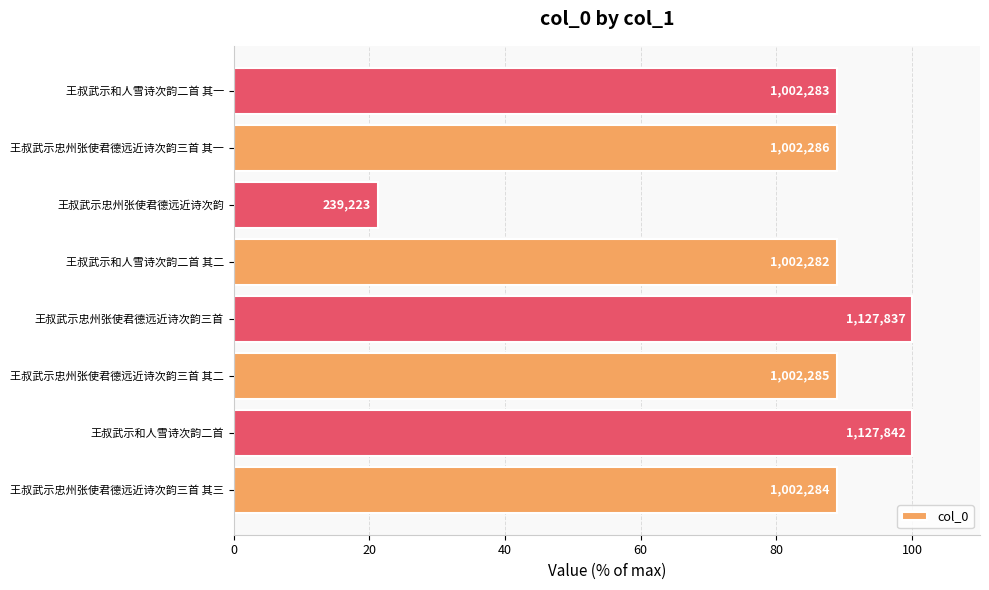

What is the maximum value shown in the chart?

100.0